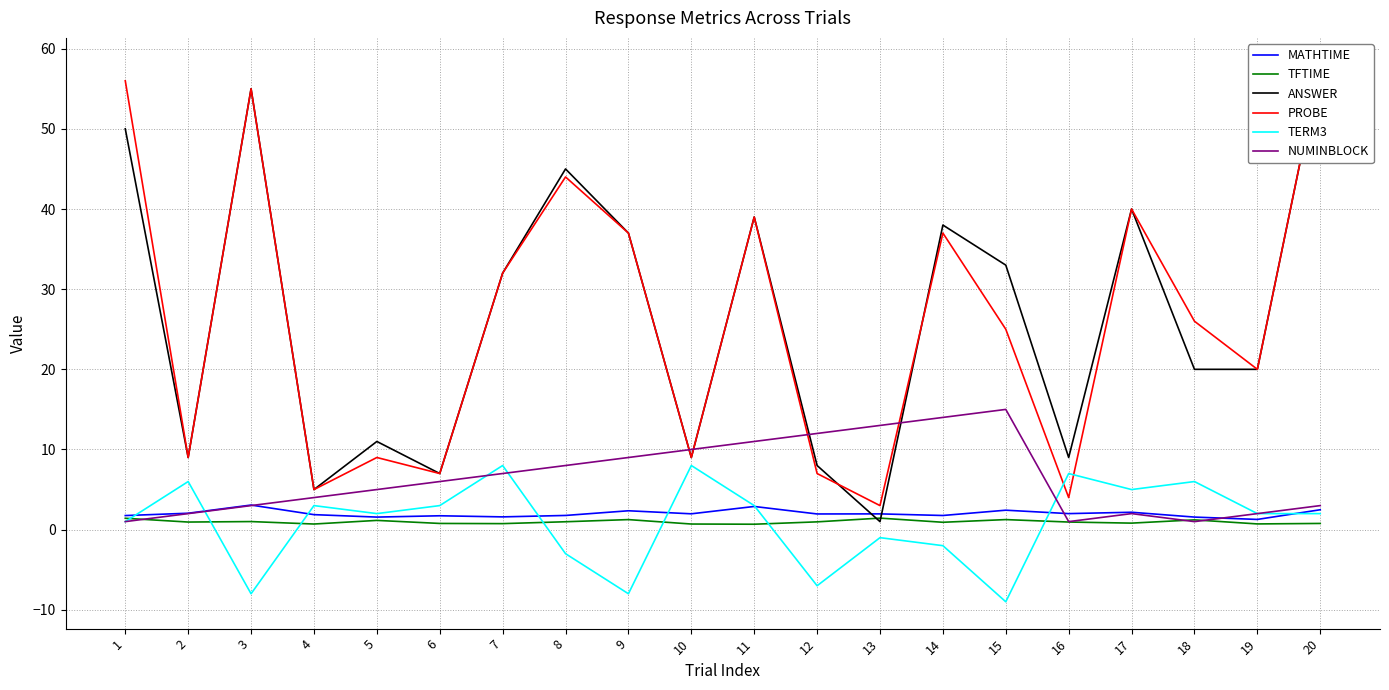

How many intersections are there between PROBE and NUMINBLOCK?

4